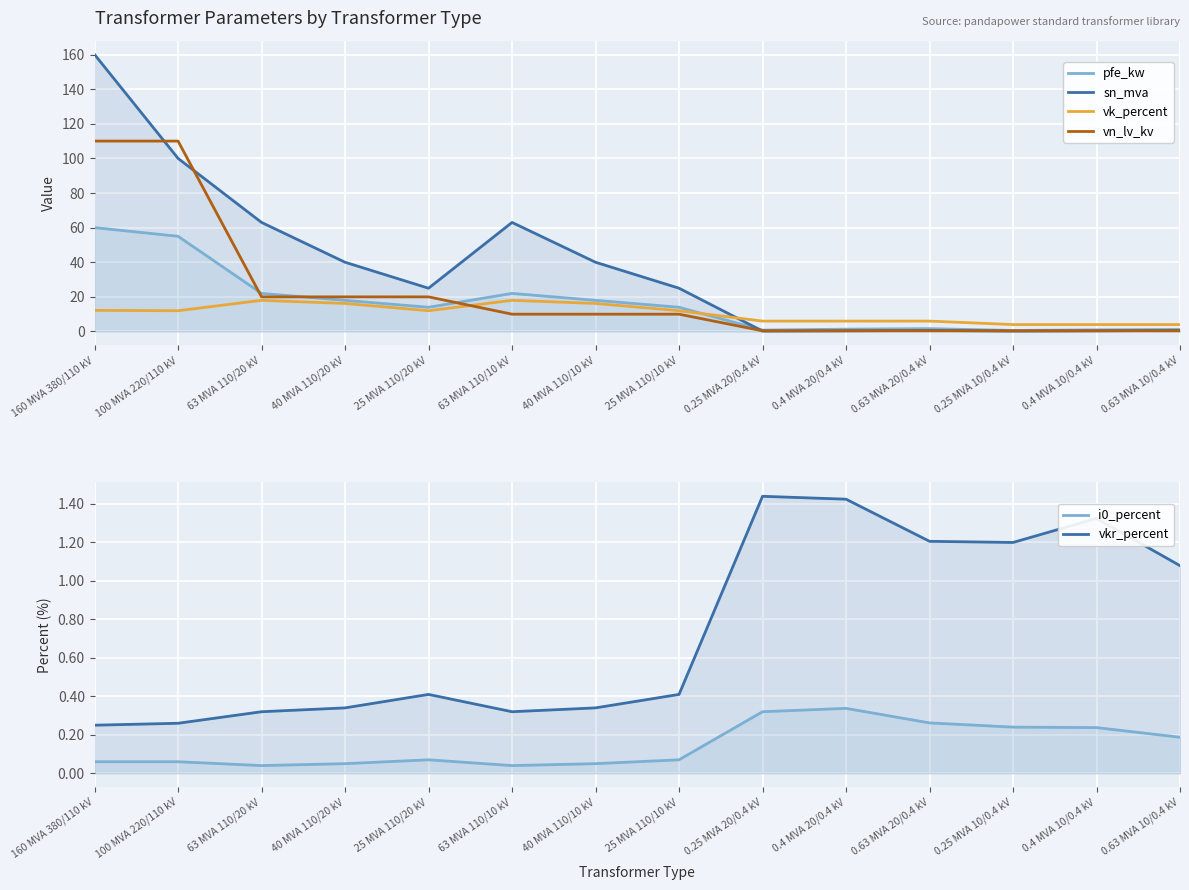

The vkr_percent series shows 0.7 at 0.25 MVA 10/0.4 kV. True or false?

False